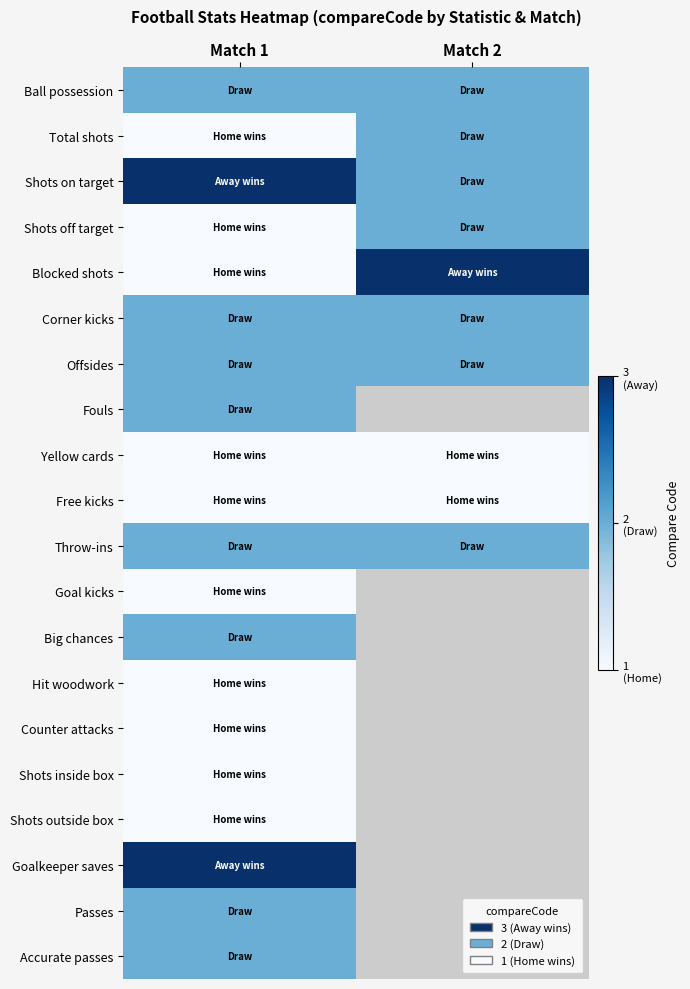

True or false: Goal kicks has a value of 1.0 at Match 1.

True